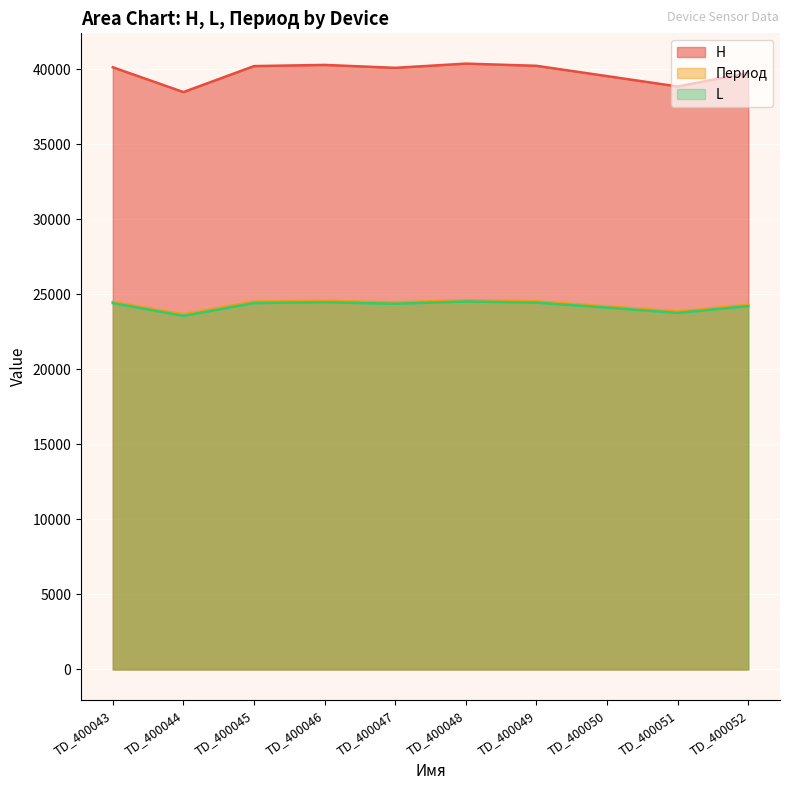

At which label does Период reach its minimum?

TD_400044